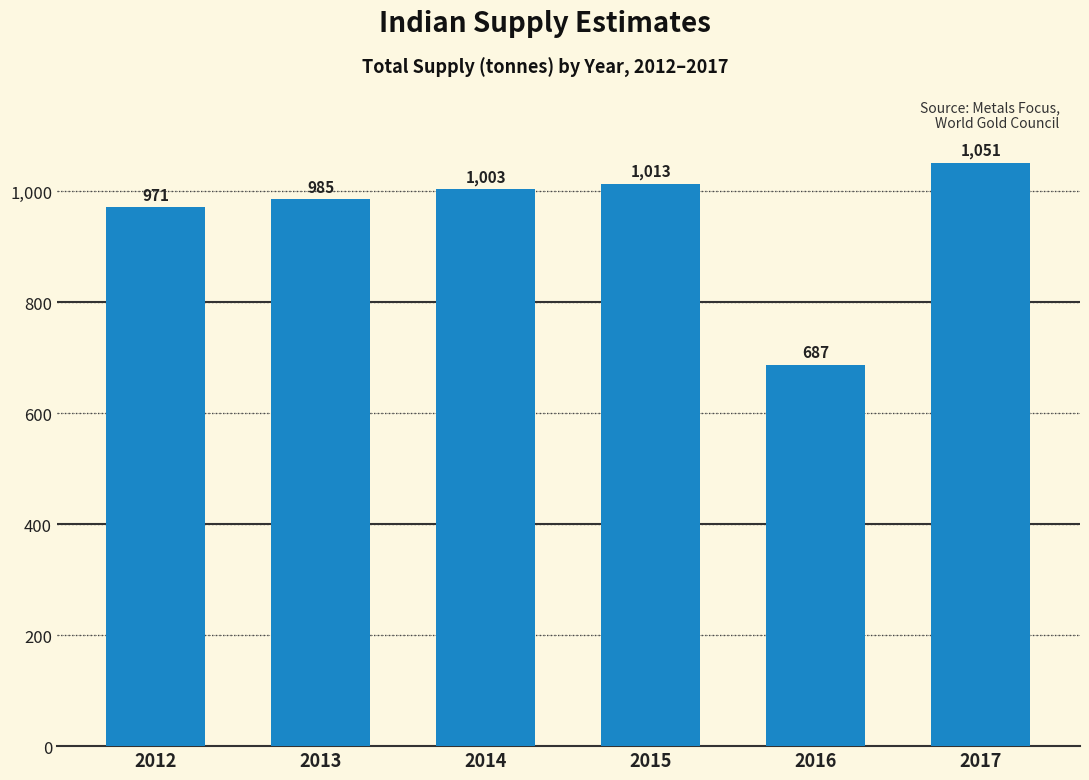

Are the bars horizontal?

No